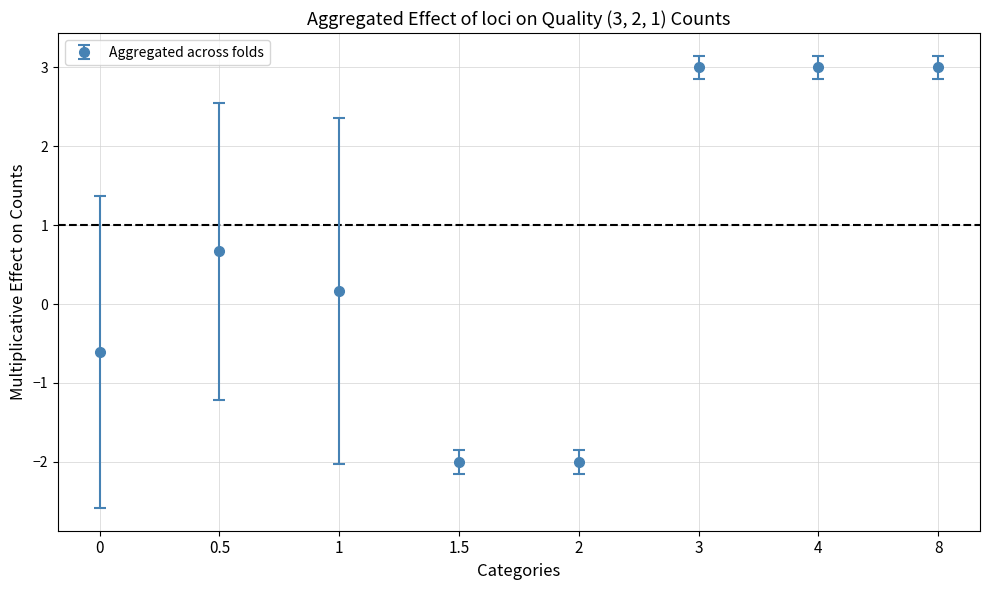

The value at 3 is 3.0. True or false?

True